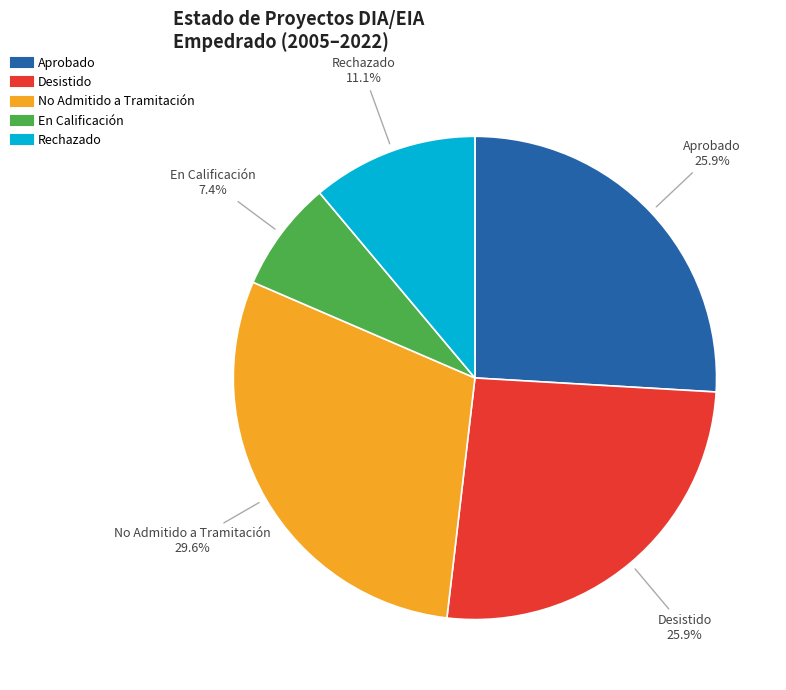

Which category has the biggest portion of the pie?

No Admitido a Tramitación